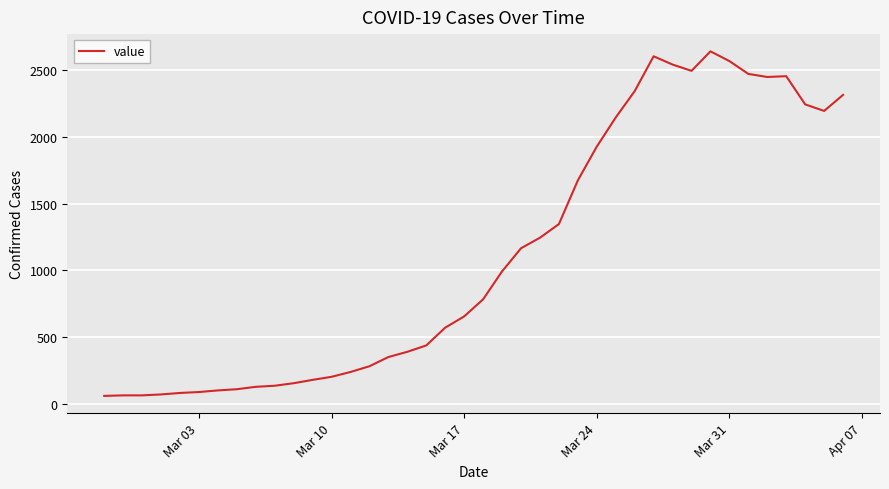

What is the smallest value displayed?

61